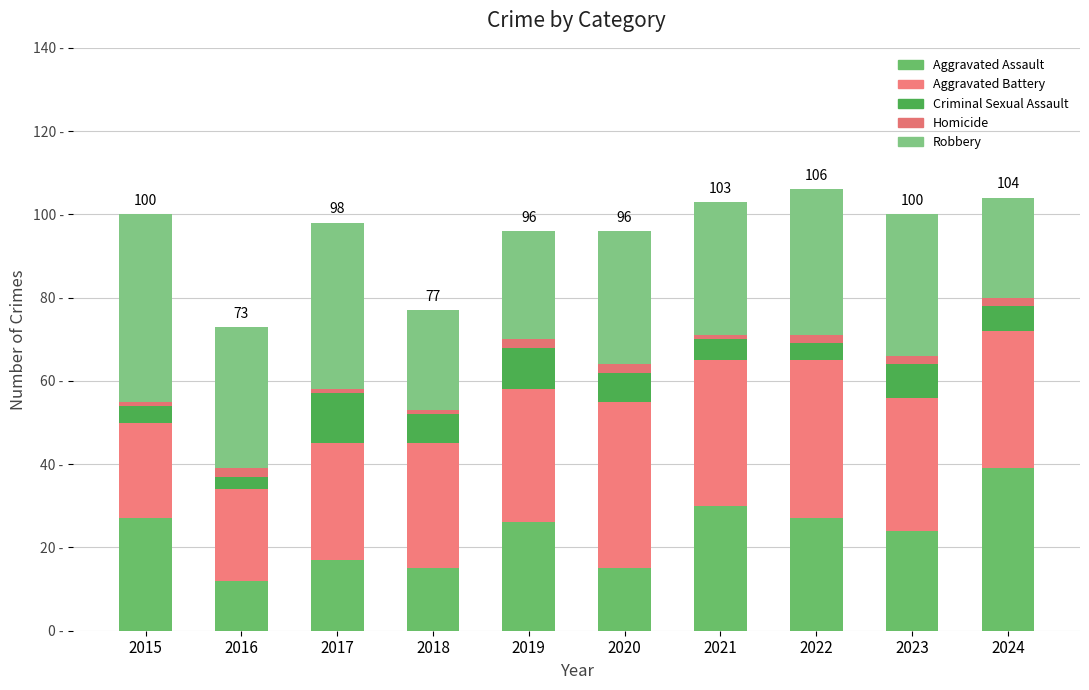

List the series in order of their peak value, lowest first.

Homicide, Criminal Sexual Assault, Aggravated Assault, Aggravated Battery, Robbery